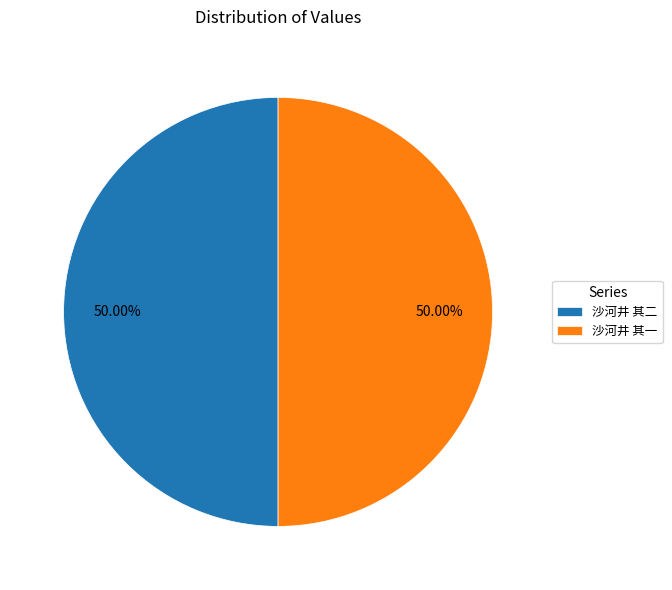

Do 沙河井 其一 and 沙河井 其二 together represent more than half of the pie?

Yes